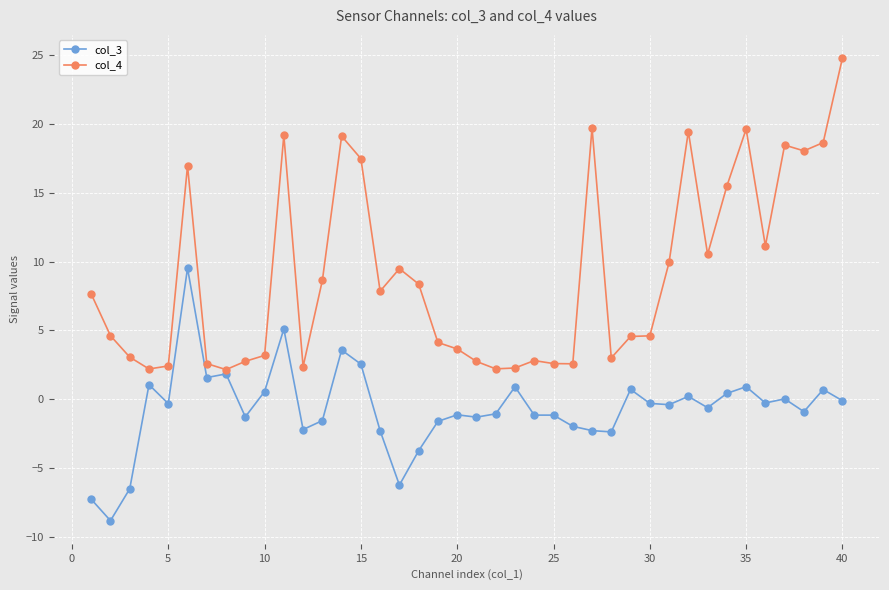

True or false: col_4 has more than 1 interior local peaks.

True